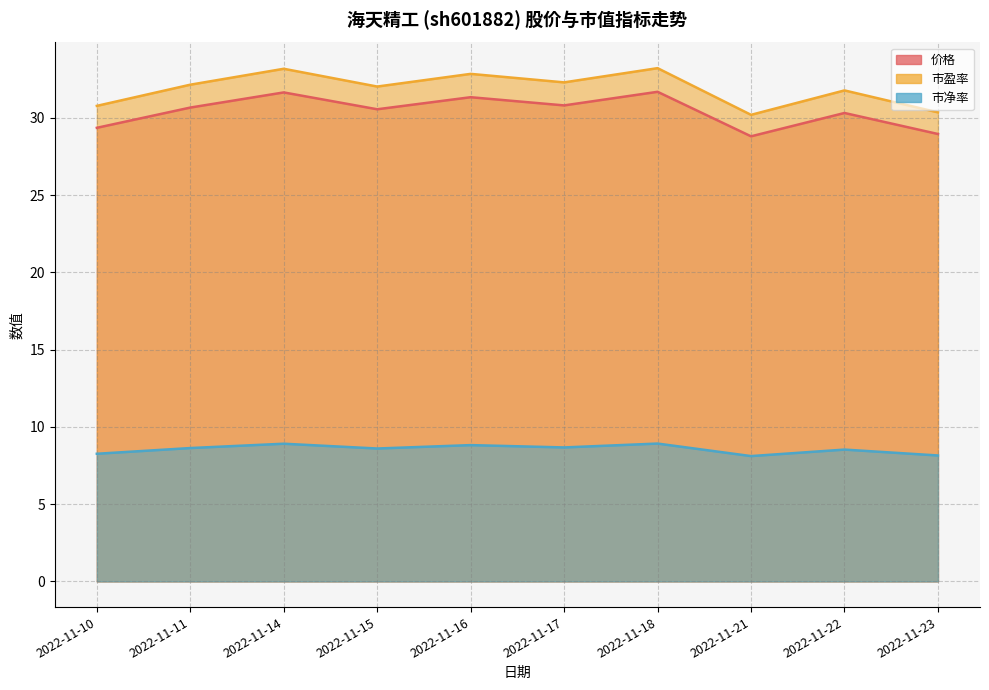

Reading right to left, list all the values displayed in this chart.

价格: 28.9	30.3	28.8	31.7	30.8	31.3	30.6	31.6	30.7	29.4
市盈率: 30.4	31.8	30.2	33.2	32.3	32.8	32.0	33.2	32.1	30.8
市净率: 8.2	8.5	8.1	8.9	8.7	8.8	8.6	8.9	8.6	8.3